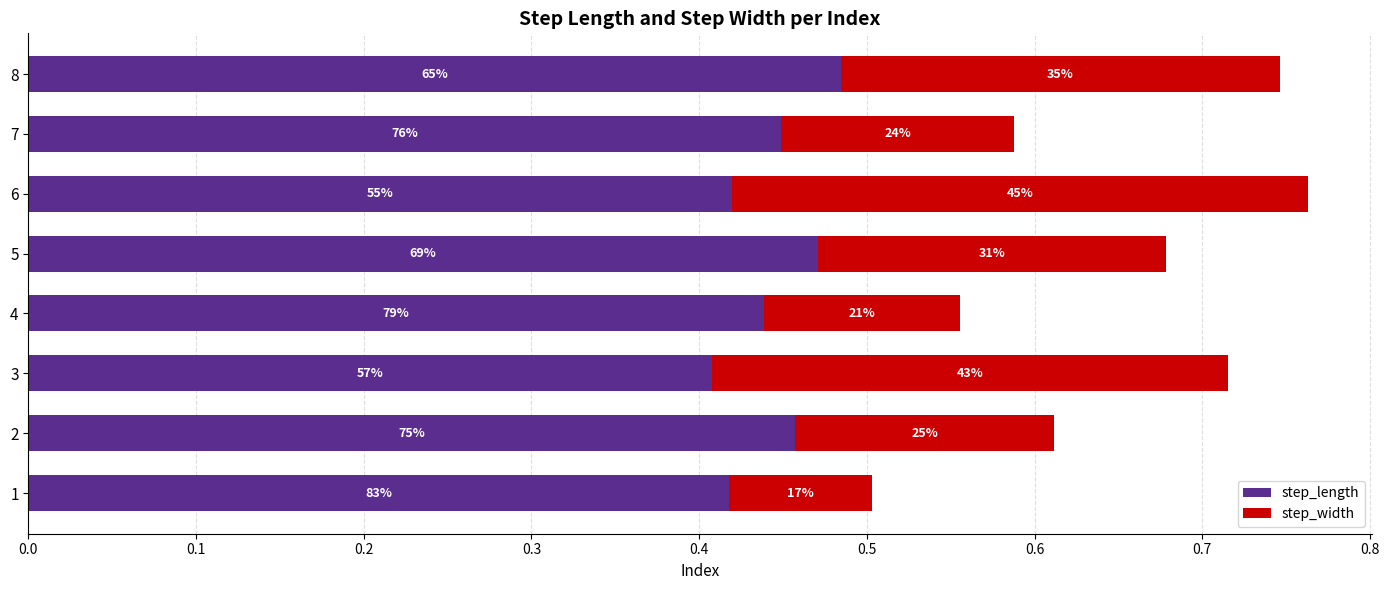

What are all the series names shown in the legend?

step_length, step_width